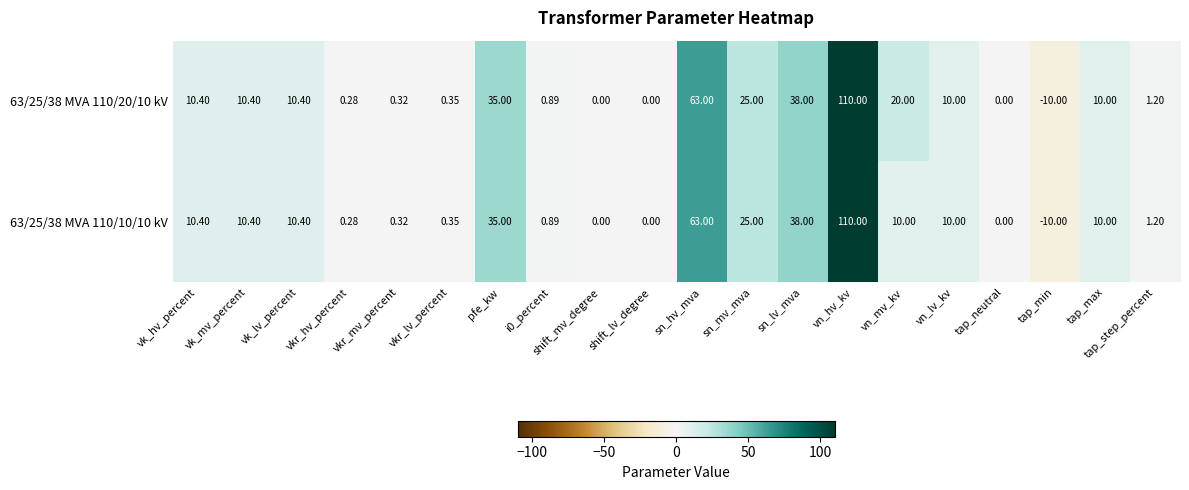

At which category is the sum across all series the highest?

vn_hv_kv